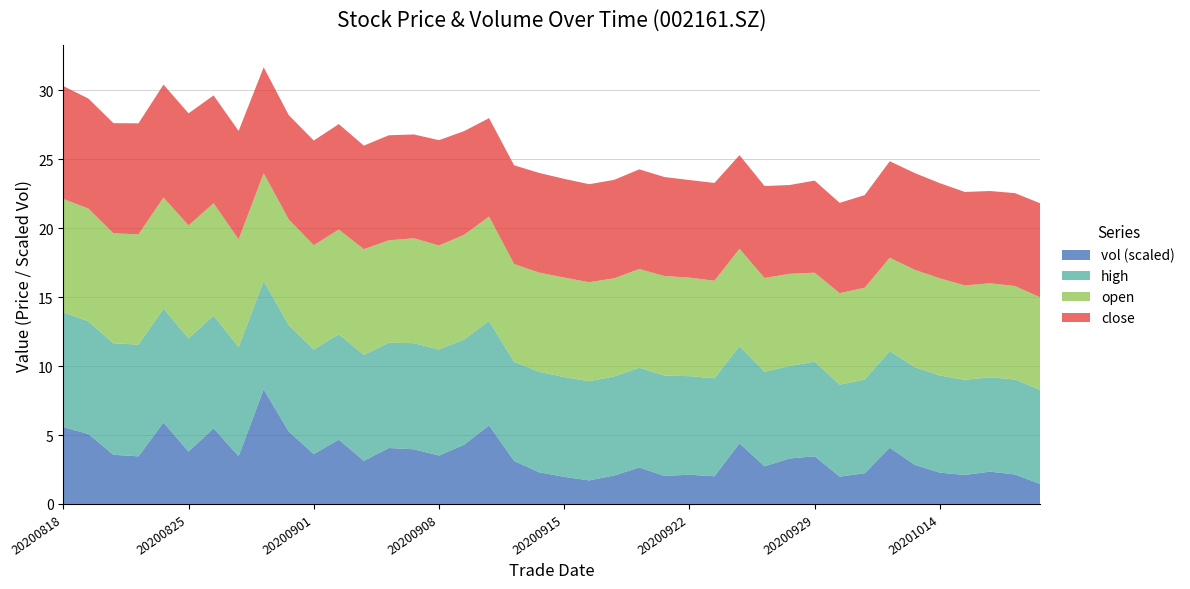

Reading left to right, transcribe all the data shown in this chart.

close: 8.2	8.0	8.0	8.1	8.2	8.1	7.8	7.9	7.7	7.6	7.6	7.7	7.5	7.6	7.5	7.6	7.5	7.1	7.2	7.2	7.2	7.1	7.1	7.2	7.2	7.1	7.1	6.8	6.7	6.4	6.7	6.5	6.7	7.0	7.0	6.9	6.8	6.7	6.7	6.8
open: 8.2	8.2	8.0	8.0	8.1	8.2	8.2	7.8	7.8	7.7	7.6	7.6	7.7	7.4	7.6	7.5	7.6	7.6	7.1	7.2	7.2	7.2	7.1	7.2	7.2	7.2	7.1	7.1	6.8	6.7	6.5	6.6	6.7	6.8	7.1	7.0	6.8	6.8	6.8	6.7
high: 8.3	8.2	8.1	8.1	8.3	8.2	8.2	7.9	7.9	7.7	7.6	7.7	7.7	7.6	7.7	7.7	7.6	7.6	7.2	7.3	7.2	7.2	7.2	7.2	7.3	7.2	7.1	7.1	6.8	6.7	6.9	6.7	6.8	7.0	7.1	7.0	6.9	6.8	6.9	6.8
vol: 115826.4	105368.5	74081.9	71710.2	122785.8	78915.4	113988.1	71862.0	172815.6	109143.7	75099.0	96955.9	64922.7	84316.4	82373.5	72960.0	89229.4	118378.8	64787.3	47693.4	40834.6	35453.5	42911.0	54939.9	42332.0	44040.2	41702.2	91298.0	56816.2	68499.1	71831.7	41224.8	46240.9	84828.9	58895.2	47176.2	43712.6	48675.0	44438.8	30289.3